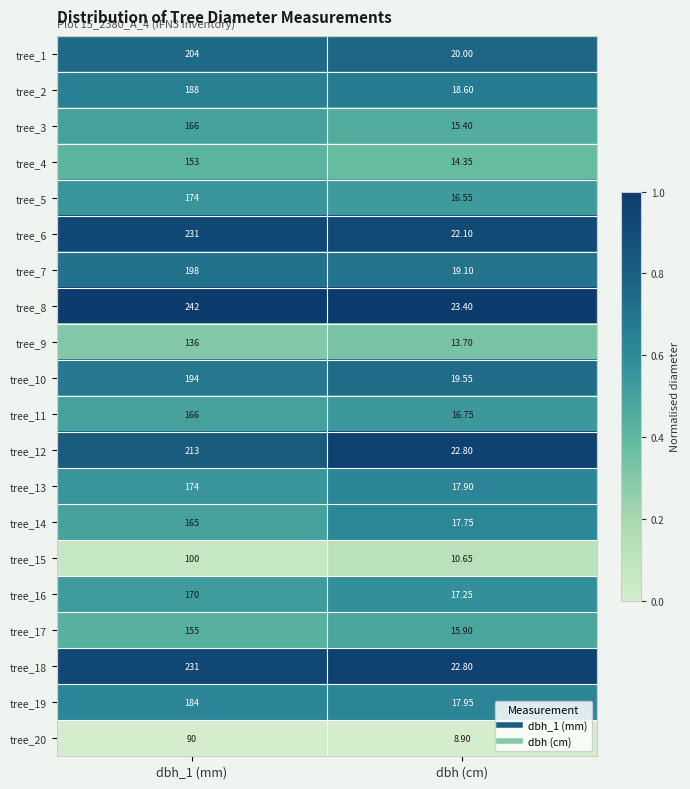

Between dbh_1 (mm) and dbh (cm), which series saw the biggest shift?

tree_8